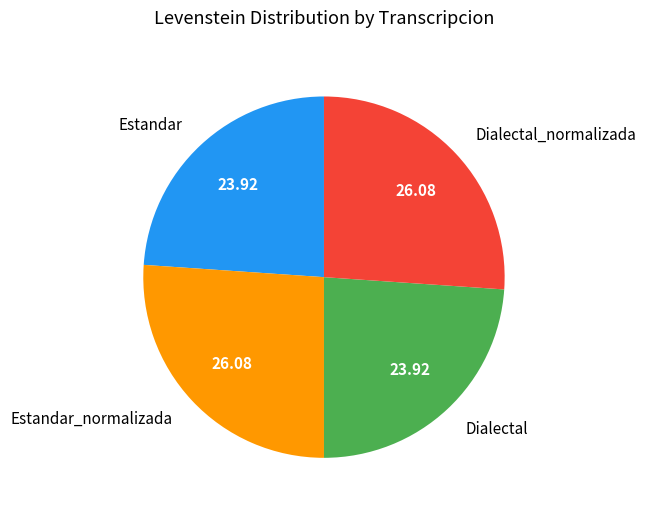

Count the number of slices in the pie.

4